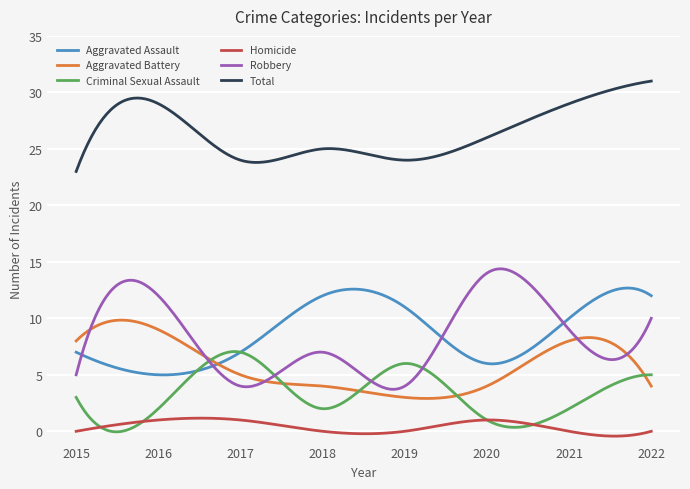

True or false: Criminal Sexual Assault and Total intersect in this chart.

False